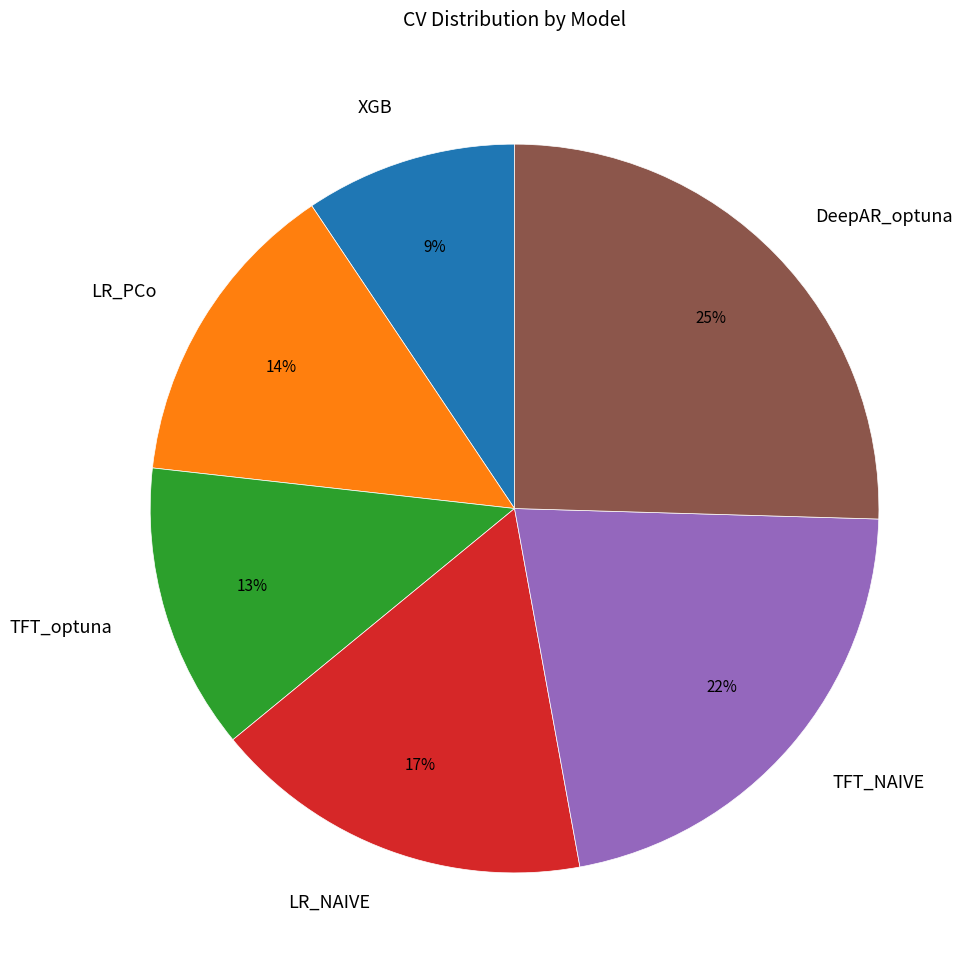

Is there a majority slice in this chart?

No